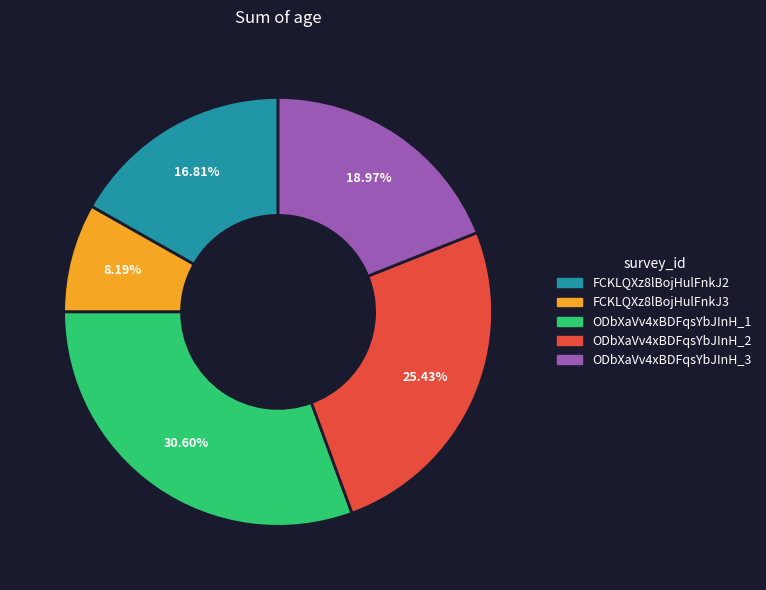

What percentage is the ODbXaVv4xBDFqsYbJInH_1 slice, to the nearest percent?

31%